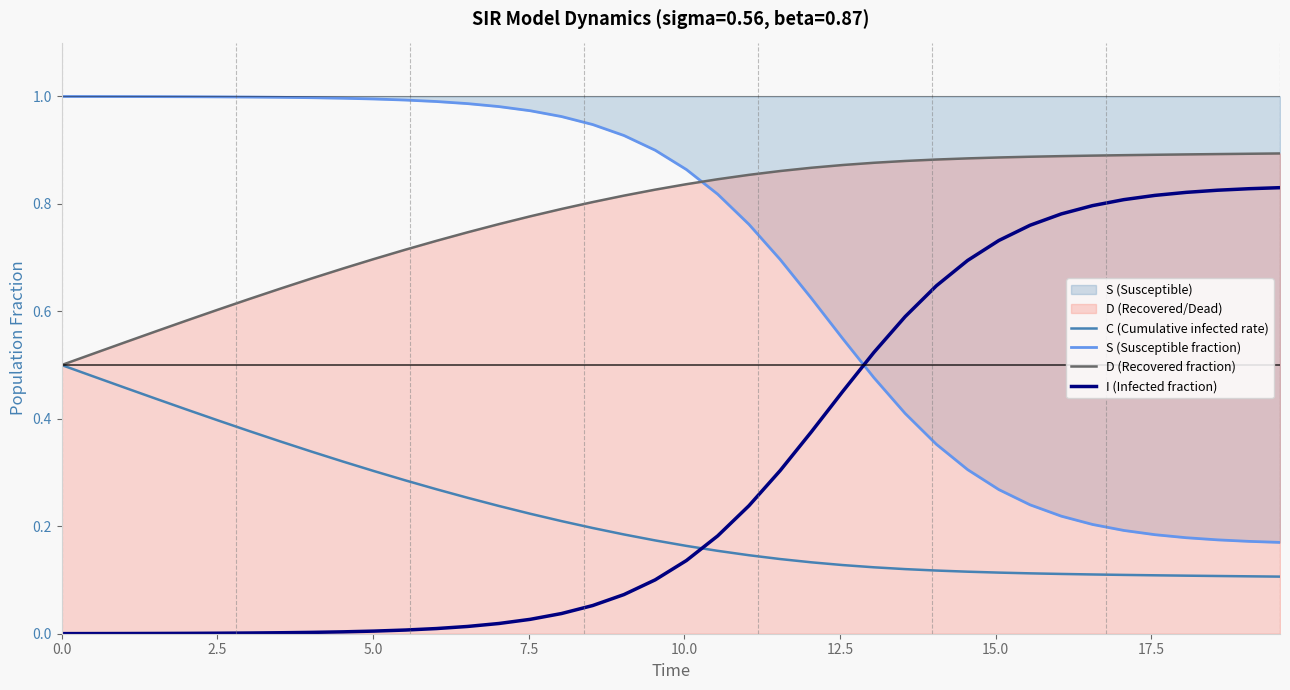

List the series in order of their peak value, lowest first.

C (Cumulative infected rate), I (Infected fraction), D (Recovered fraction), S (Susceptible fraction)